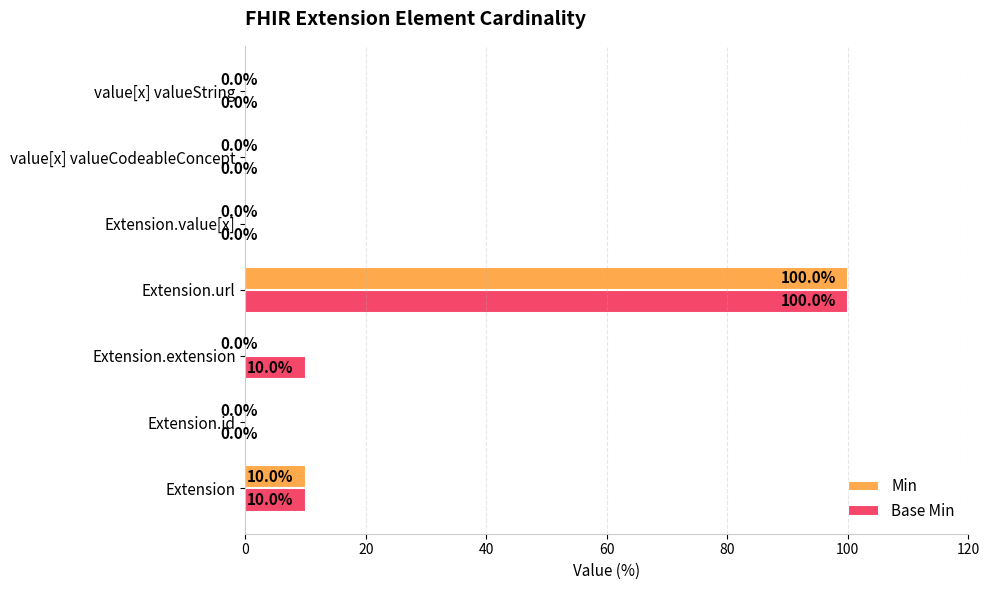

Which series has the largest total across all categories?

Base Min